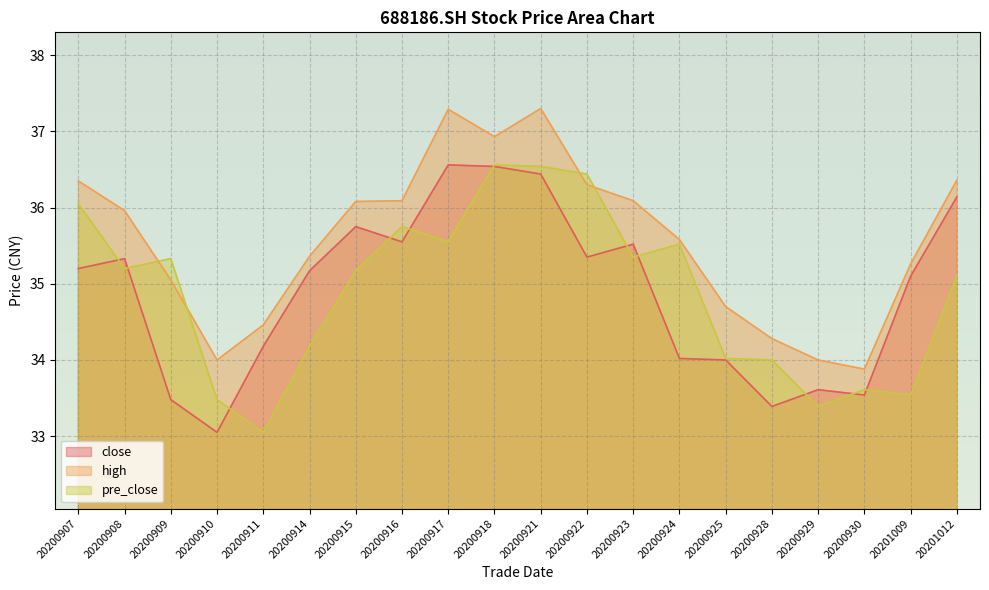

Where is pre_close nearest to the value 34?

20200928